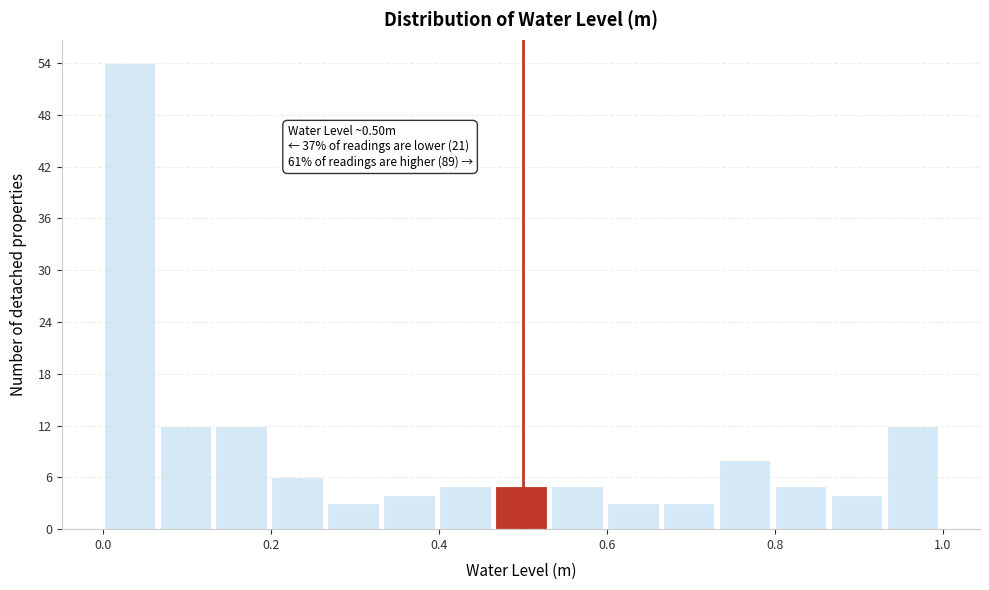

Read against the x-axis, roughly where is the centre of the tallest bar?

0.04